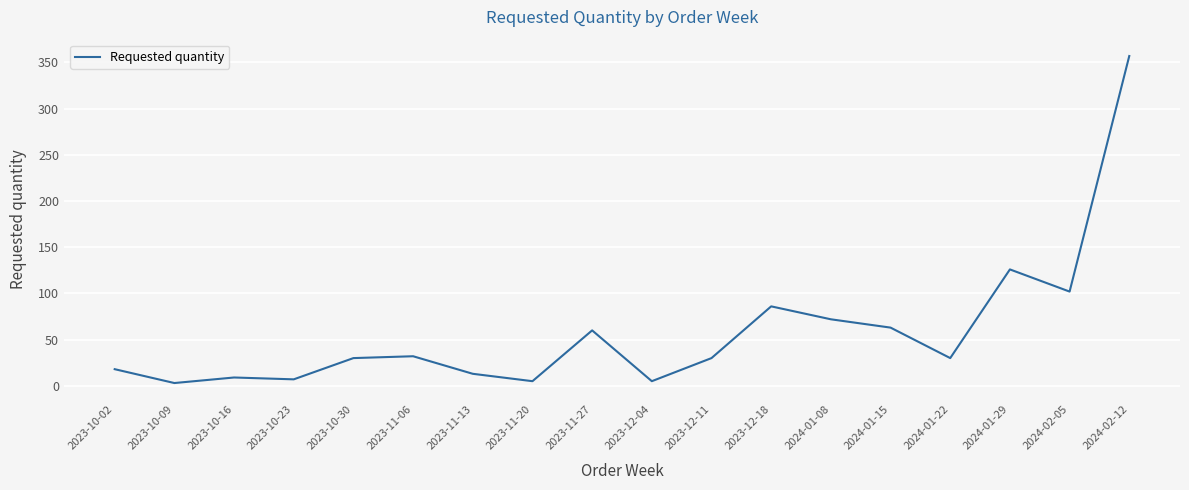

Reading right to left, extract all data points from this chart.

357	102	126	30	63	72	86	30	5	60	5	13	32	30	7	9	3	18